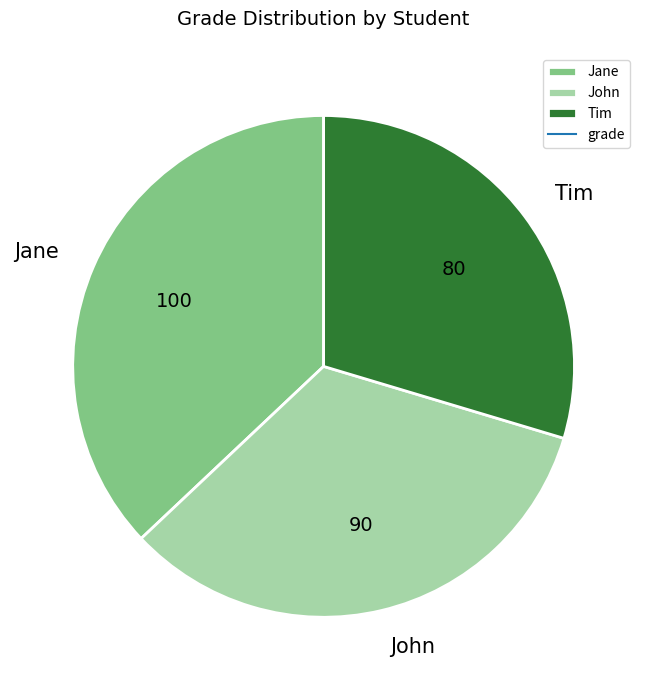

How many slices are in this pie chart?

3